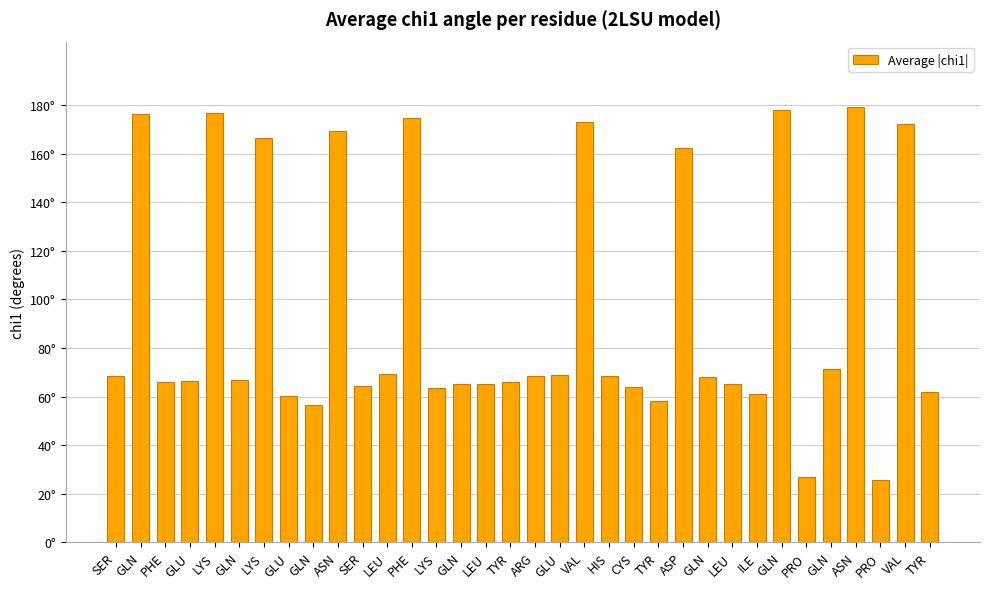

Is it true that the value at ARG is 92.1?

False